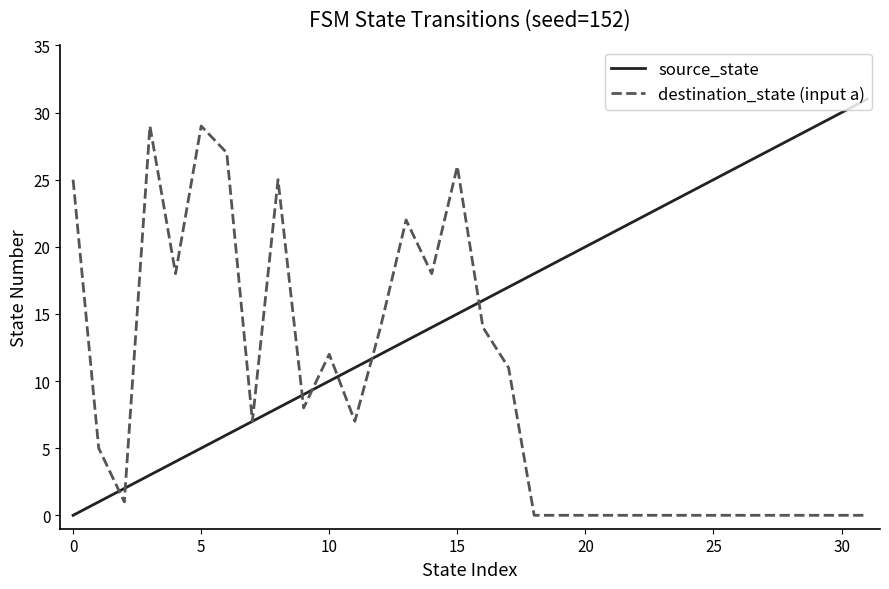

List the series in order of their overall mean, highest first.

source_state, destination_state (input a)